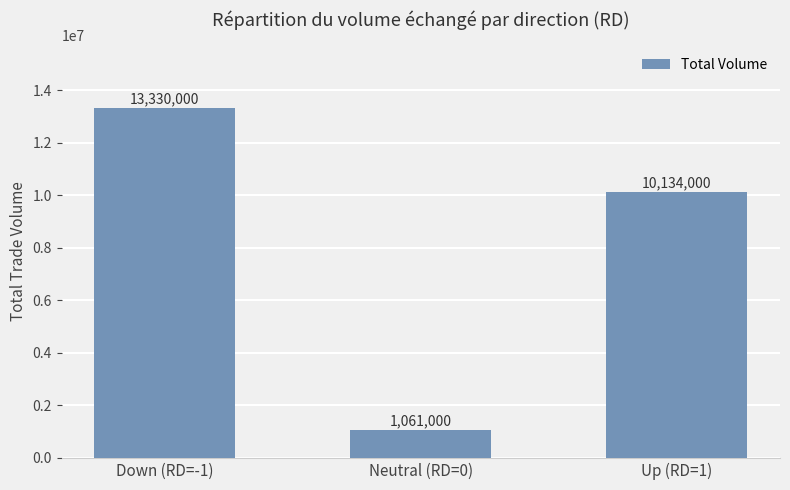

Where does the data first go above 10134000?

Down (RD=-1)